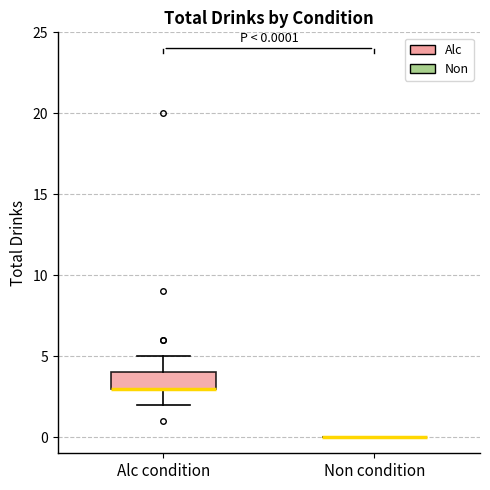

Comparing the boxes themselves (not the whiskers), which one is the tallest?

Alc condition